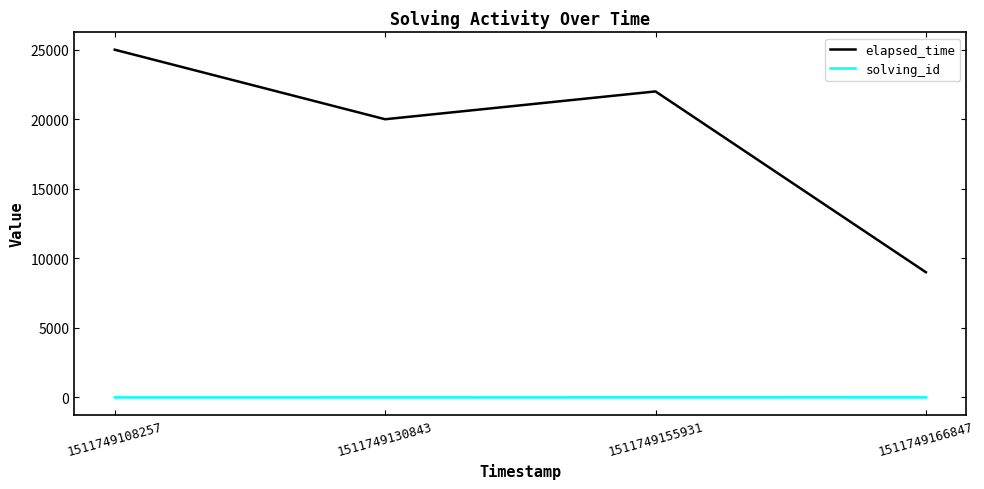

What is the minimum value shown in the chart?

1